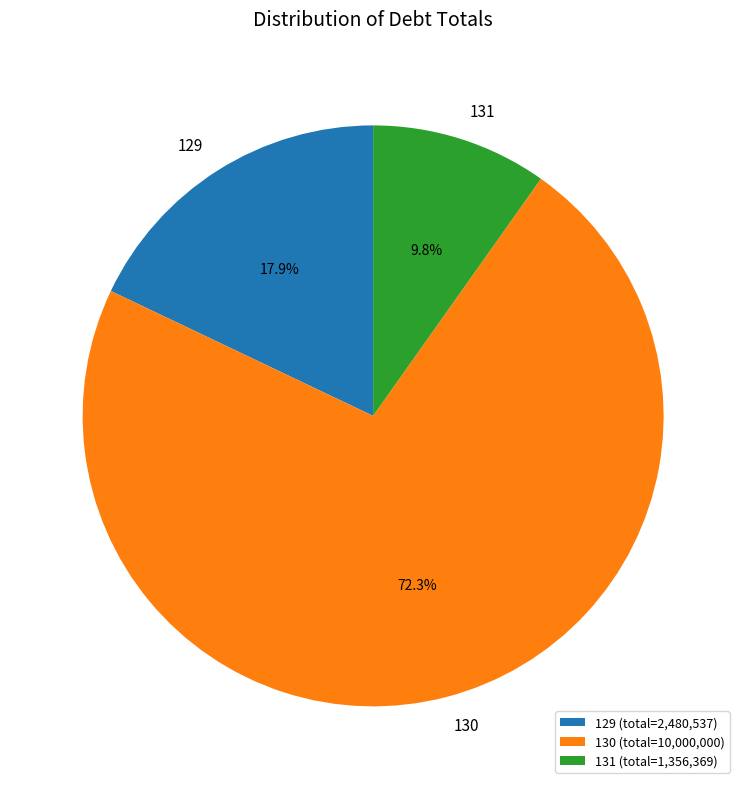

What percentage is the 130 slice, to the nearest percent?

72%